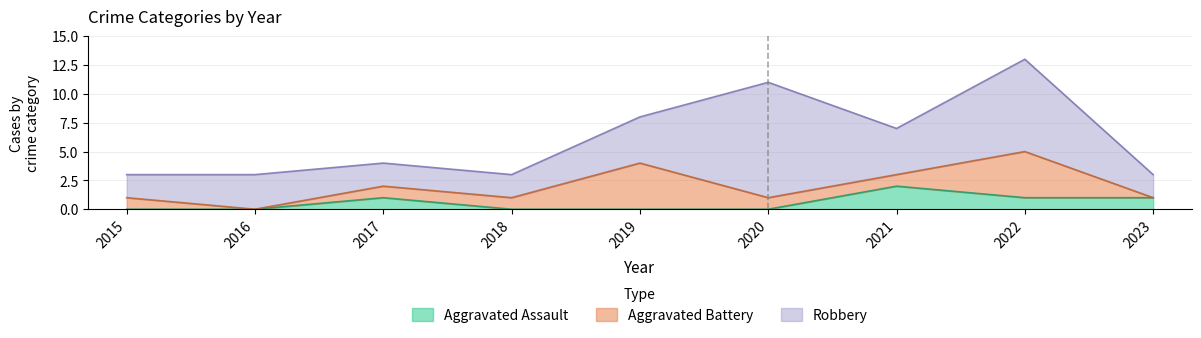

Reading left to right, transcribe all the data shown in this chart.

Aggravated Assault: 0	0	1	0	0	0	2	1	1
Aggravated Battery: 1	0	1	1	4	1	1	4	0
Robbery: 2	3	2	2	4	10	4	8	2